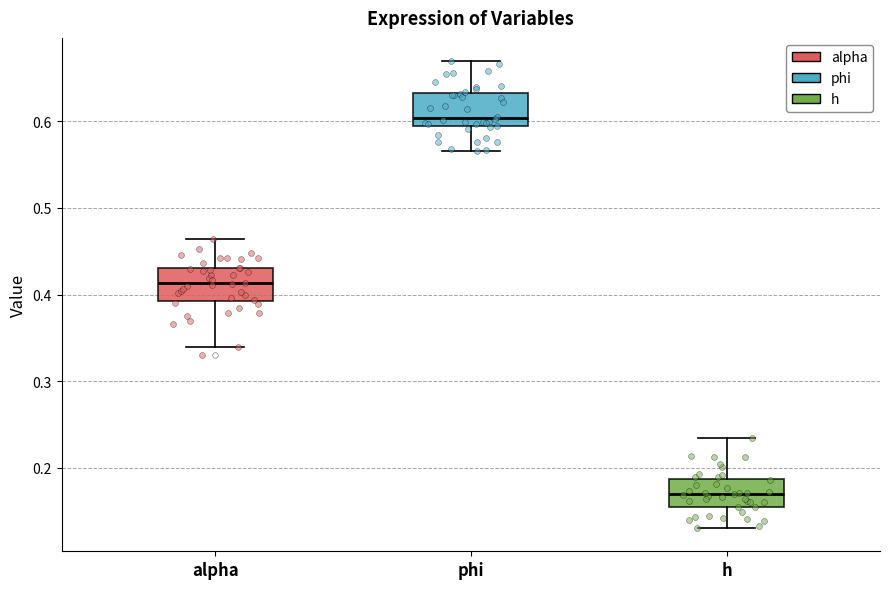

Which box has the lowest median line?

h